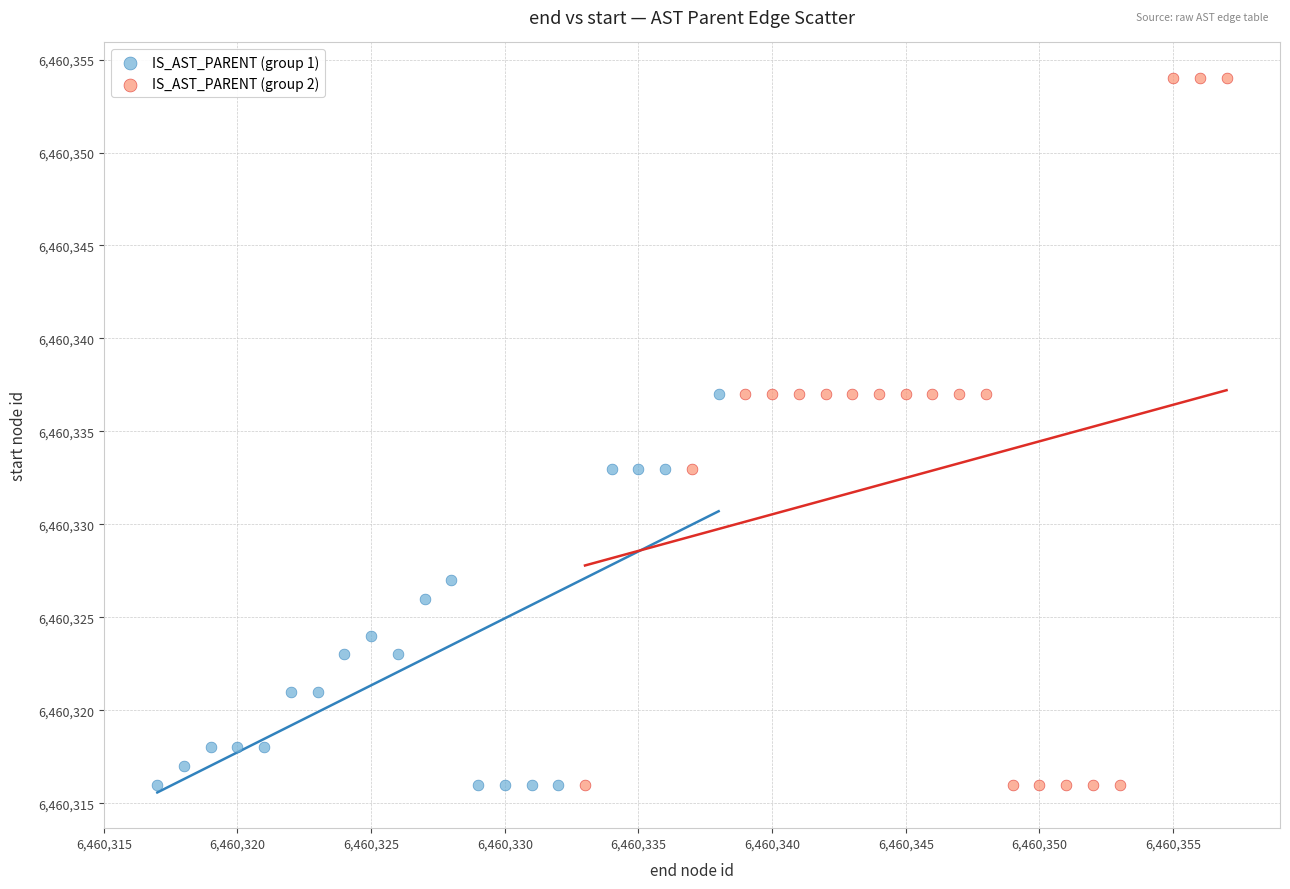

Which series contains the highest Y value?

IS_AST_PARENT (group 2)